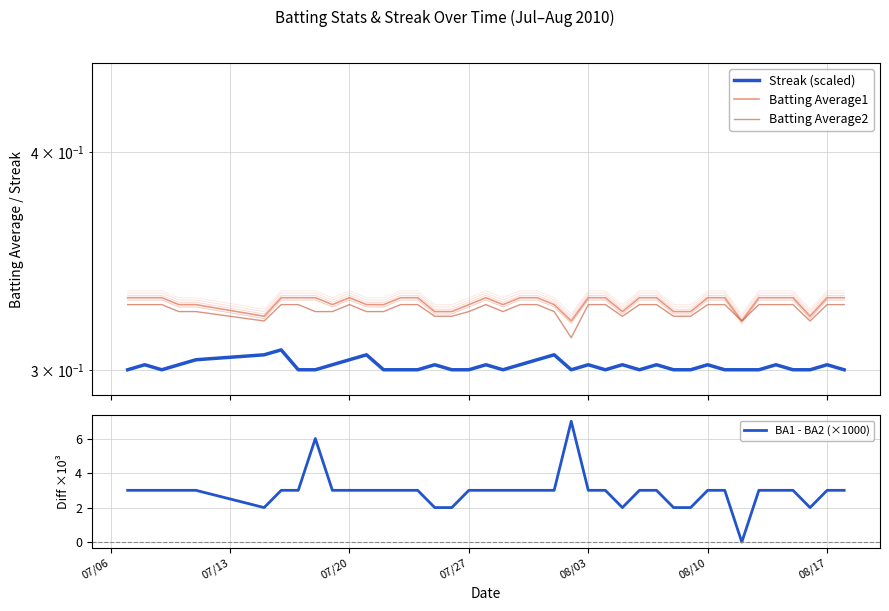

How many values in BA1 - BA2 (×1000) are above zero?

39